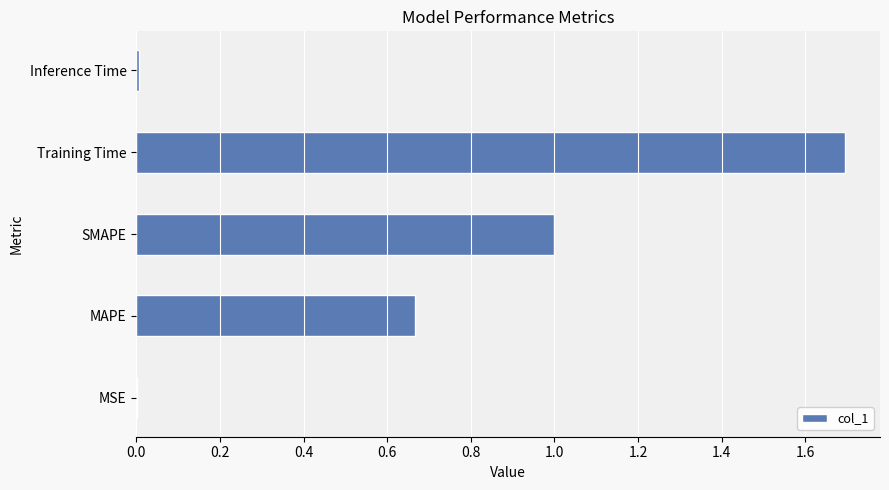

What is the maximum value shown in the chart?

1.7